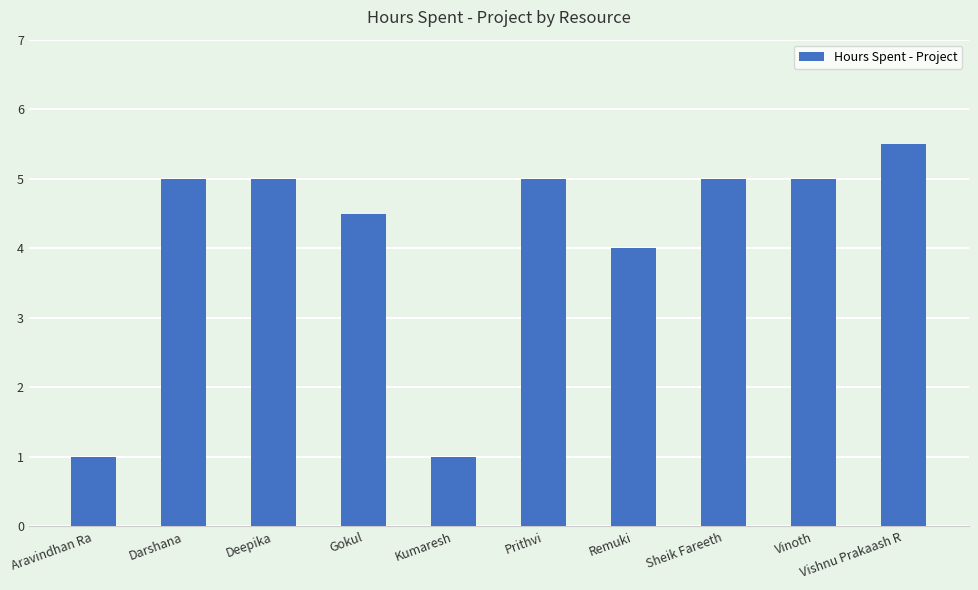

Are the bars horizontal?

No